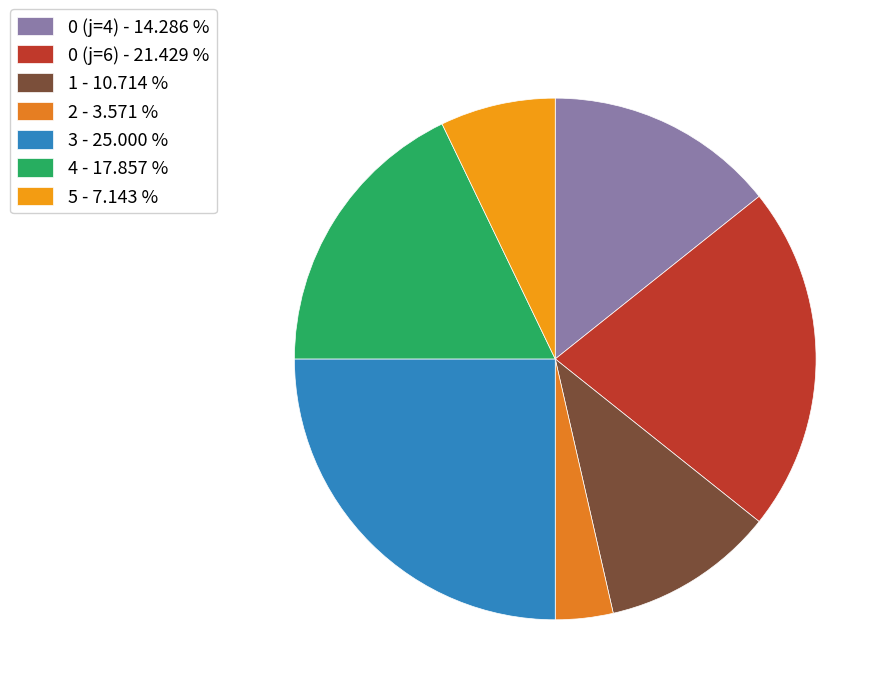

What is the smallest slice in the pie chart?

2